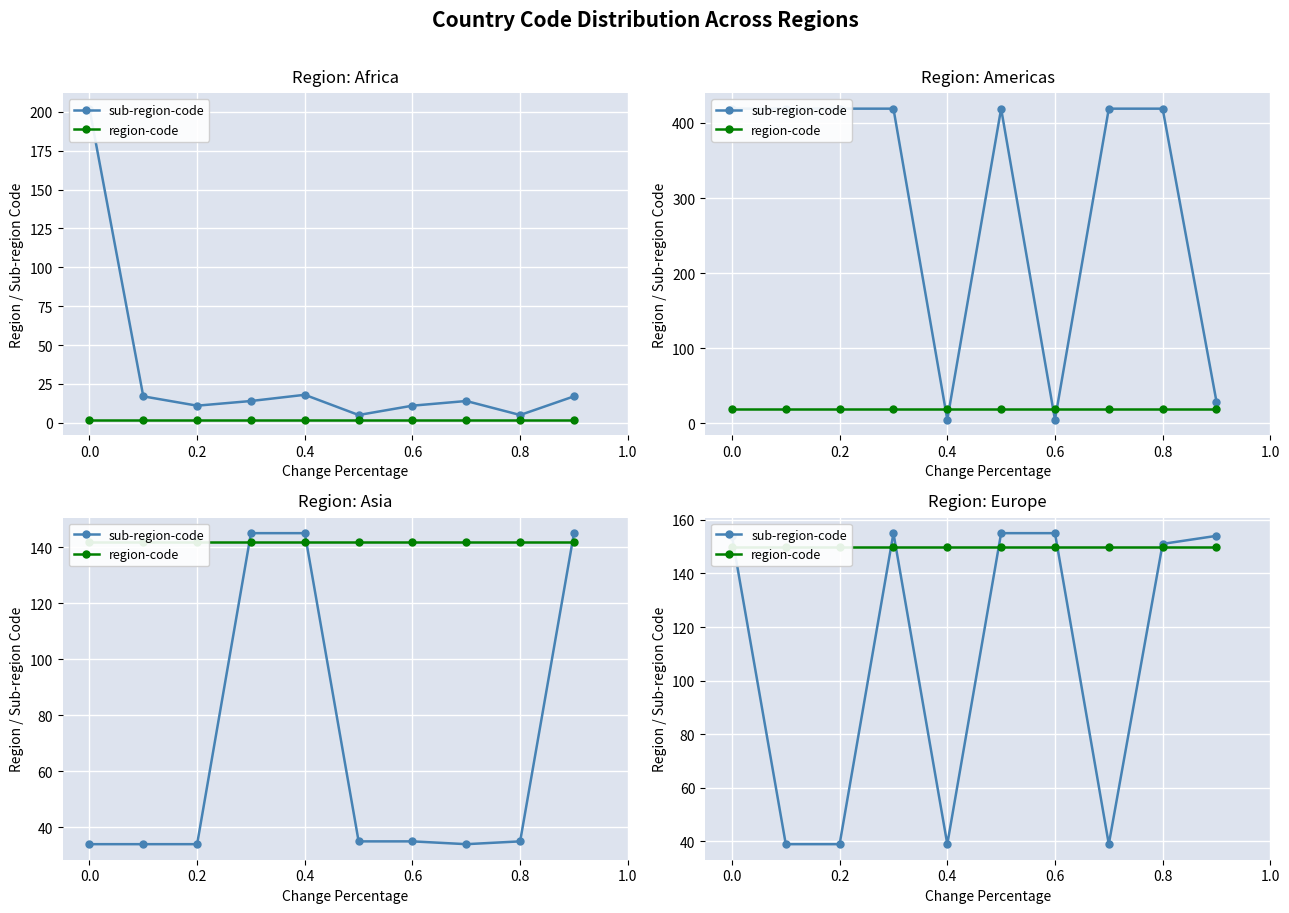

Reading left to right, extract all data points from this chart.

sub-region-code: 154	39	39	155	39	155	155	39	151	154
region-code: 150	150	150	150	150	150	150	150	150	150